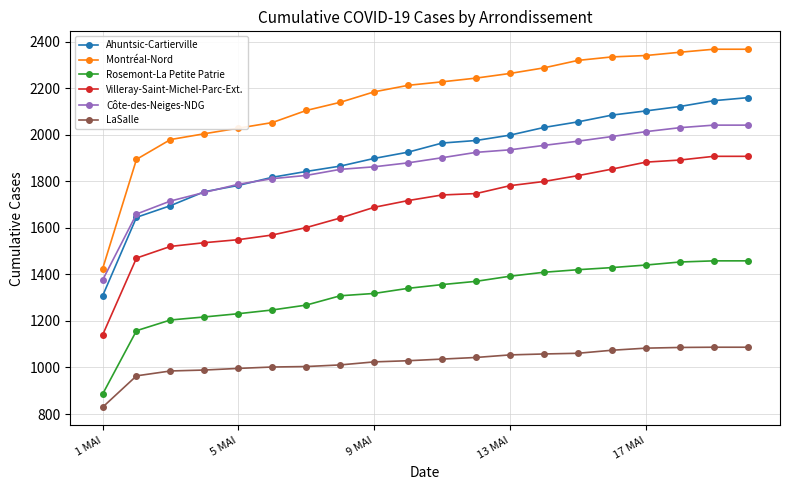

Which series ends up on top after the final intersection of Ahuntsic-Cartierville and Côte-des-Neiges-NDG?

Ahuntsic-Cartierville